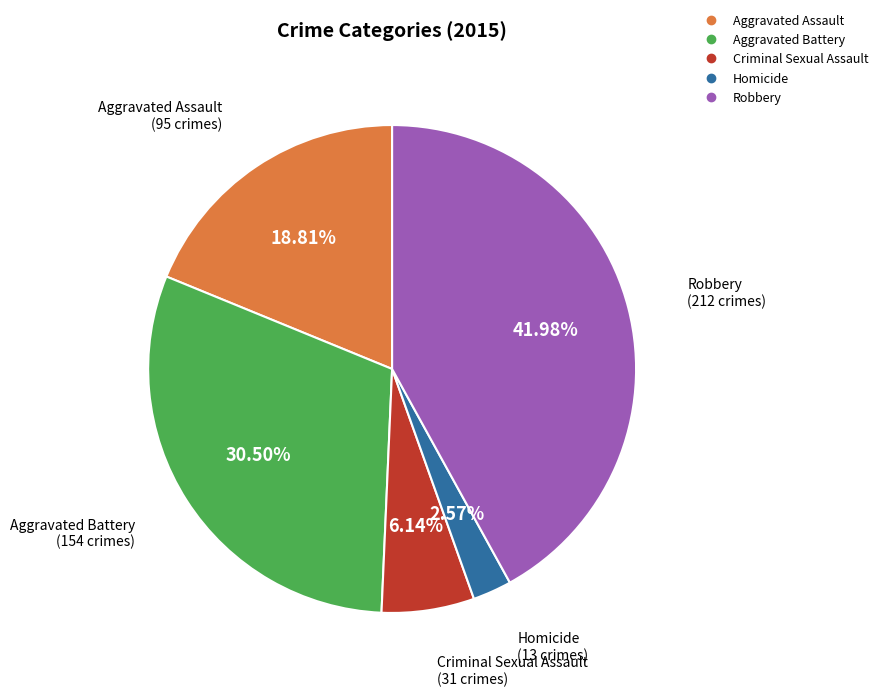

To the nearest percent, what is the difference between the largest and smallest slice percentages?

39%